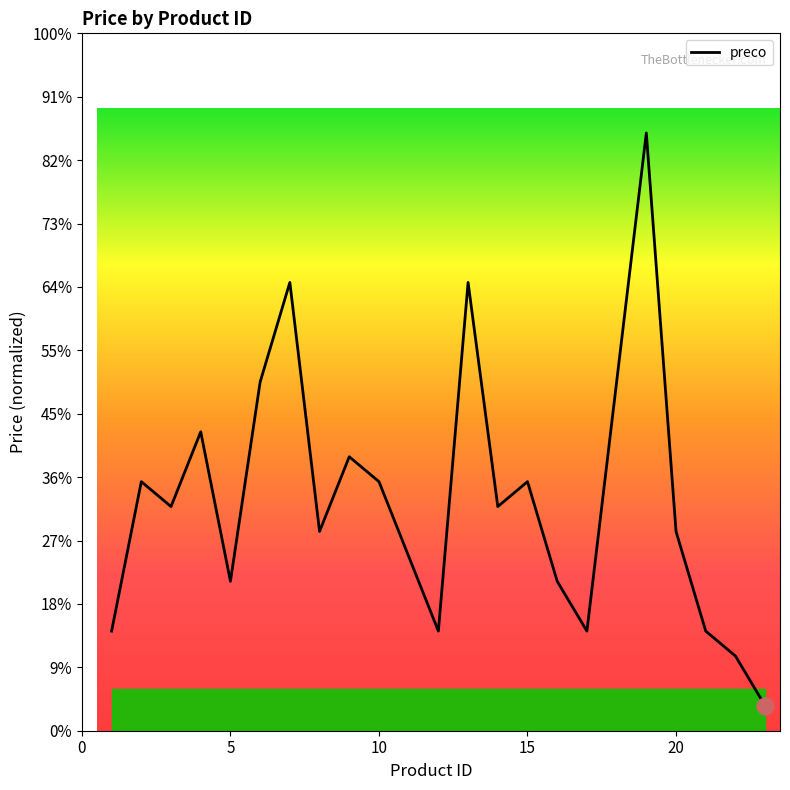

Is this an area chart (filled region under the line)?

Yes